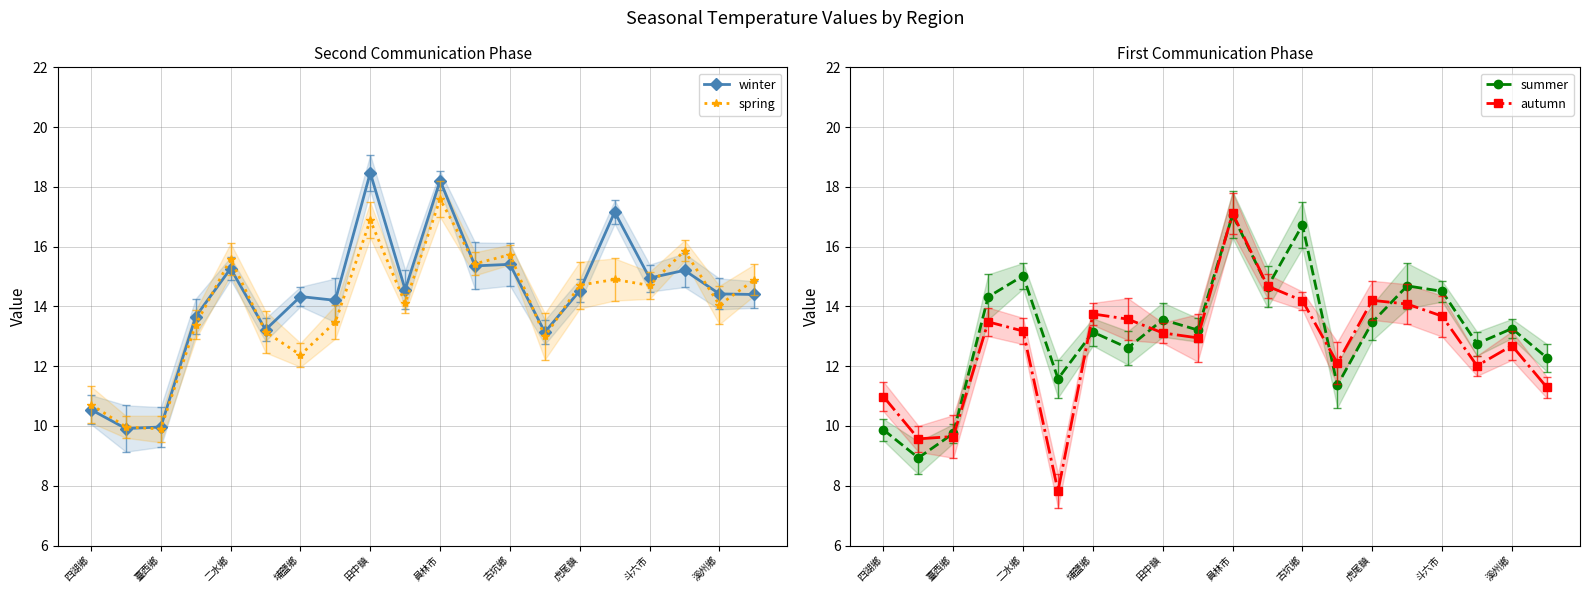

Reading left to right, transcribe all the data shown in this chart.

winter: 10.5	9.9	10.0	13.7	15.3	13.2	14.3	14.2	18.5	14.6	18.2	15.4	15.4	13.1	14.5	17.2	14.9	15.2	14.4	14.4
spring: 10.7	10.0	9.9	13.4	15.6	13.2	12.4	13.5	16.9	14.1	17.6	15.4	15.7	13.0	14.7	14.9	14.7	15.9	14.0	14.9
summer: 9.9	8.9	9.7	14.3	15.0	11.6	13.1	12.6	13.6	13.2	17.1	14.7	16.7	11.4	13.5	14.7	14.5	12.8	13.3	12.3
autumn: 11.0	9.6	9.6	13.5	13.2	7.8	13.7	13.6	13.1	12.9	17.1	14.7	14.2	12.1	14.2	14.1	13.7	12.0	12.7	11.3